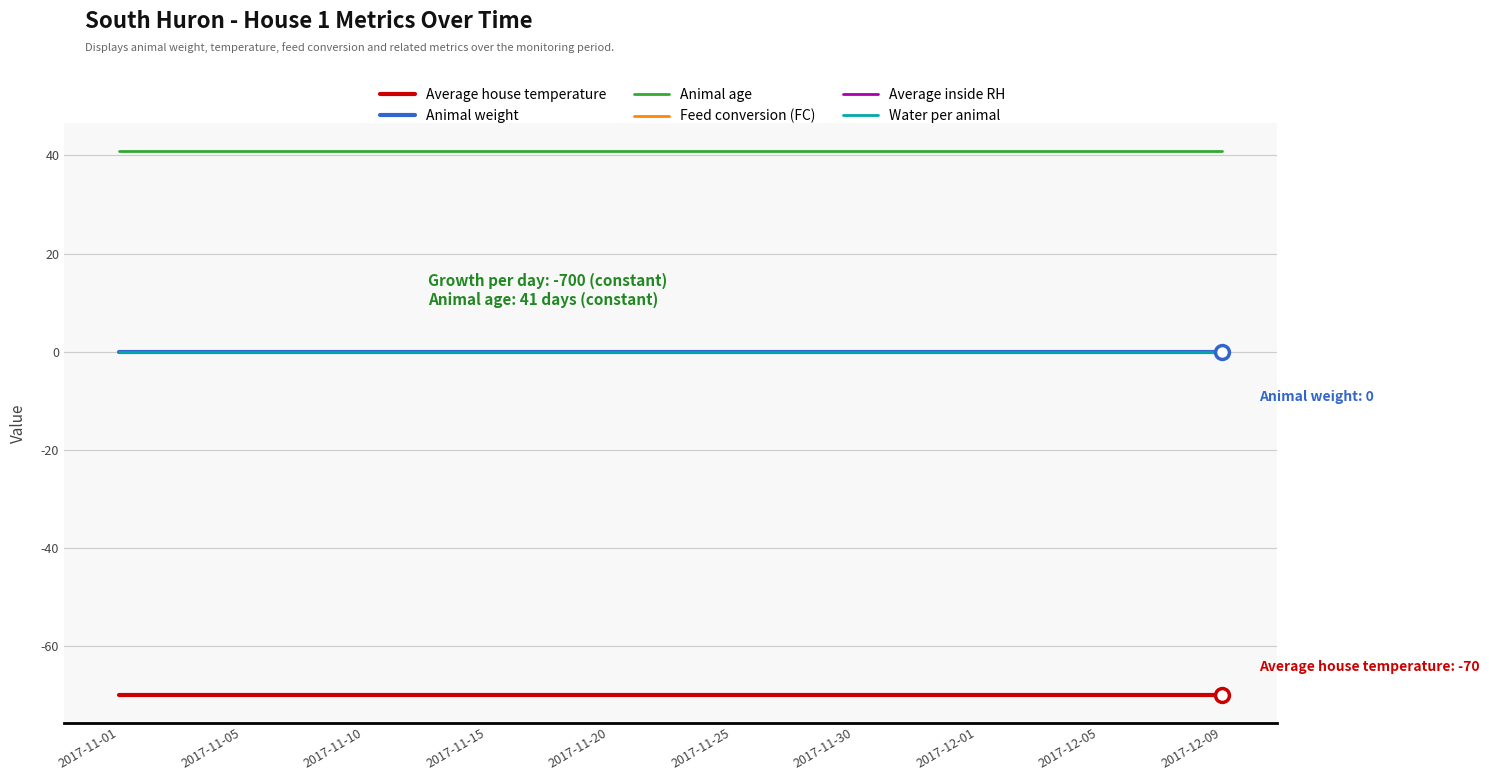

Does the chart have visible grid lines?

Yes